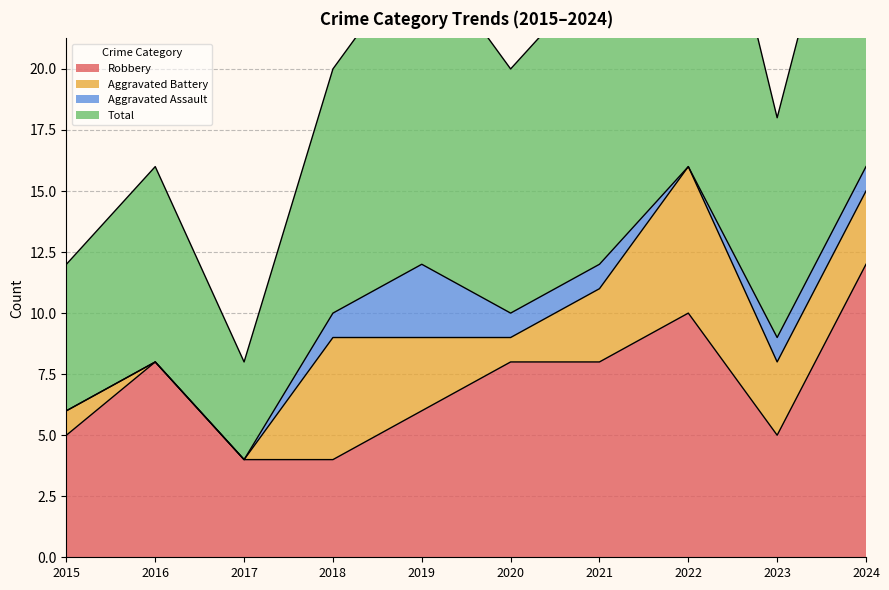

At which label is Total closest to 20?

2018